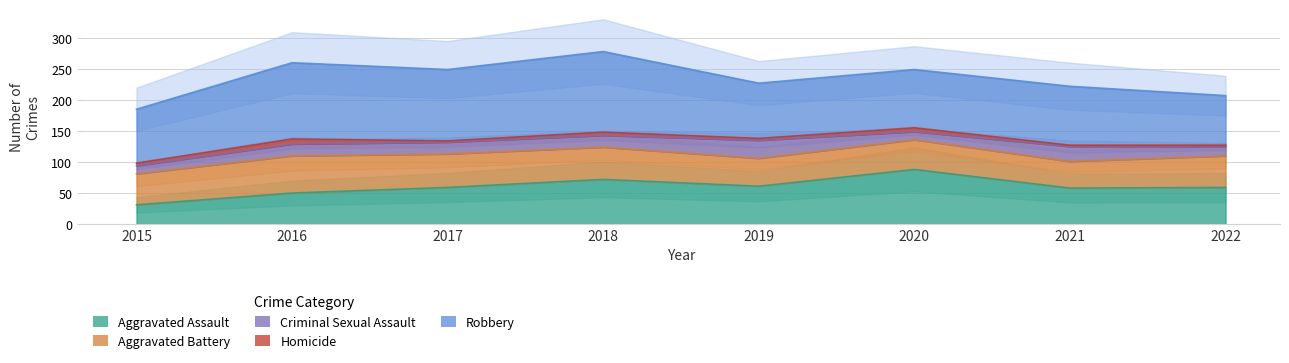

True or false: Aggravated Battery and Criminal Sexual Assault cross at least once.

False